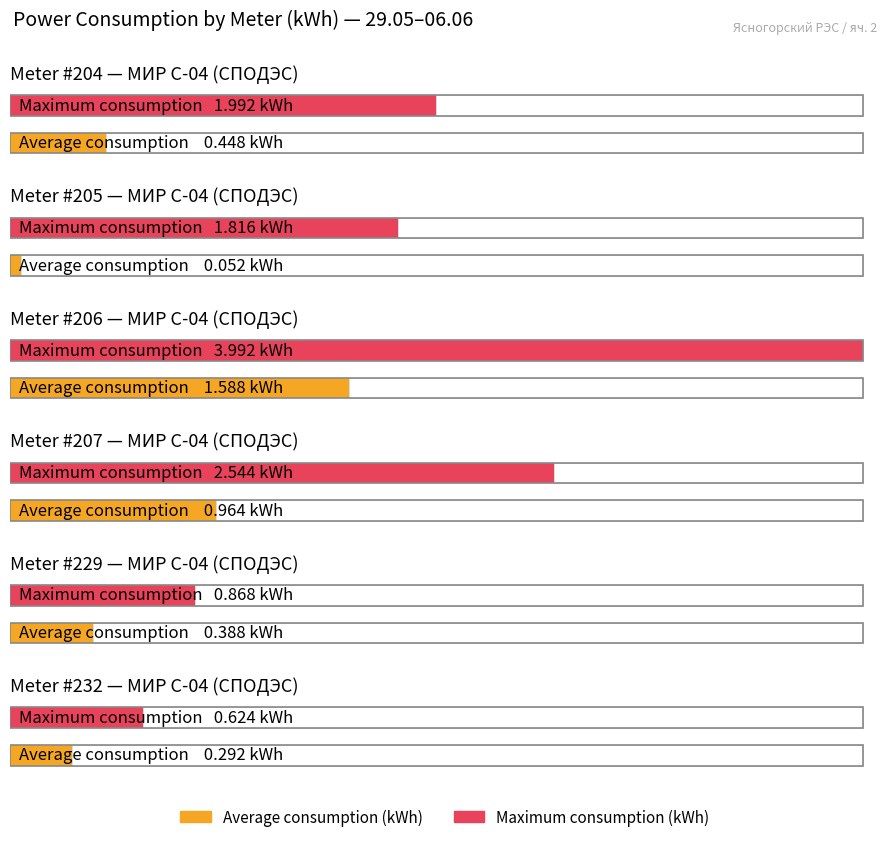

Reading right to left, transcribe all the data shown in this chart.

Average consumption (kWh): 0.3	0.4	1.0	1.6	0.1	0.4
Maximum consumption (kWh): 0.6	0.9	2.5	4.0	1.8	2.0